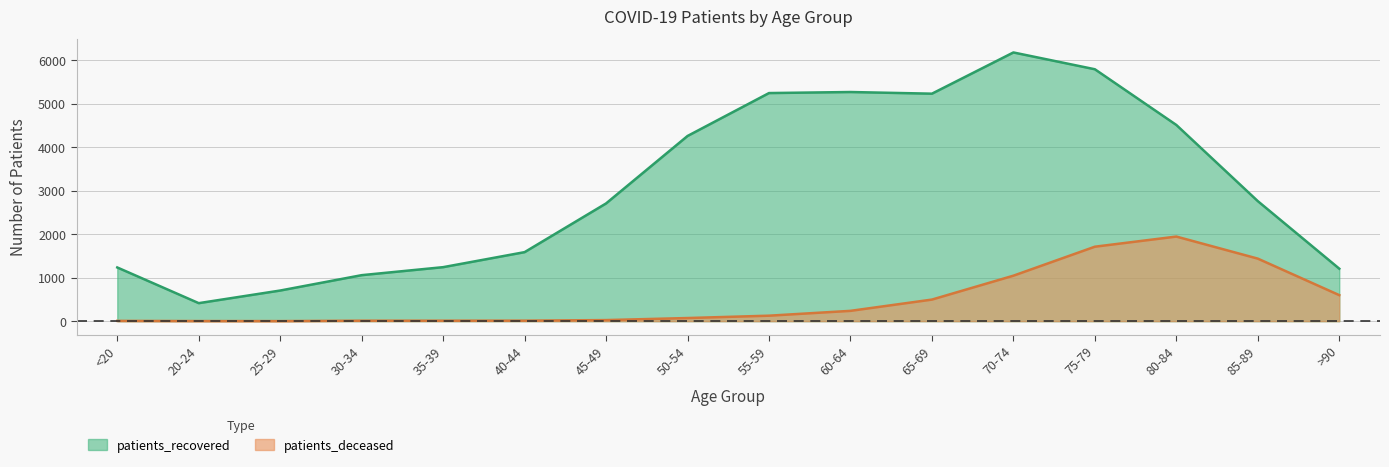

Between 30-34 and 60-64, which is larger?

60-64